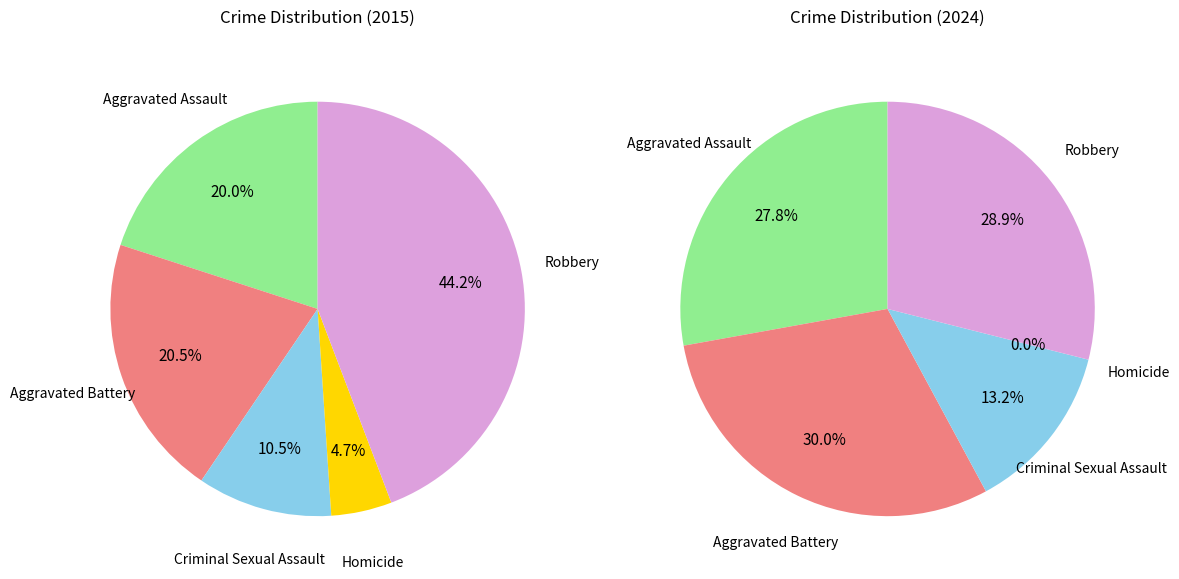

Which category has the biggest portion of the pie?

Robbery